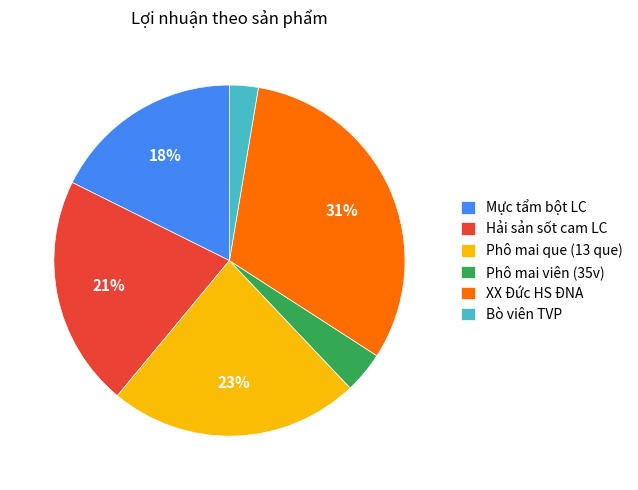

To the nearest percent, what is the combined percentage of Phô mai viên (35v) and Hải sản sốt cam LC?

25%